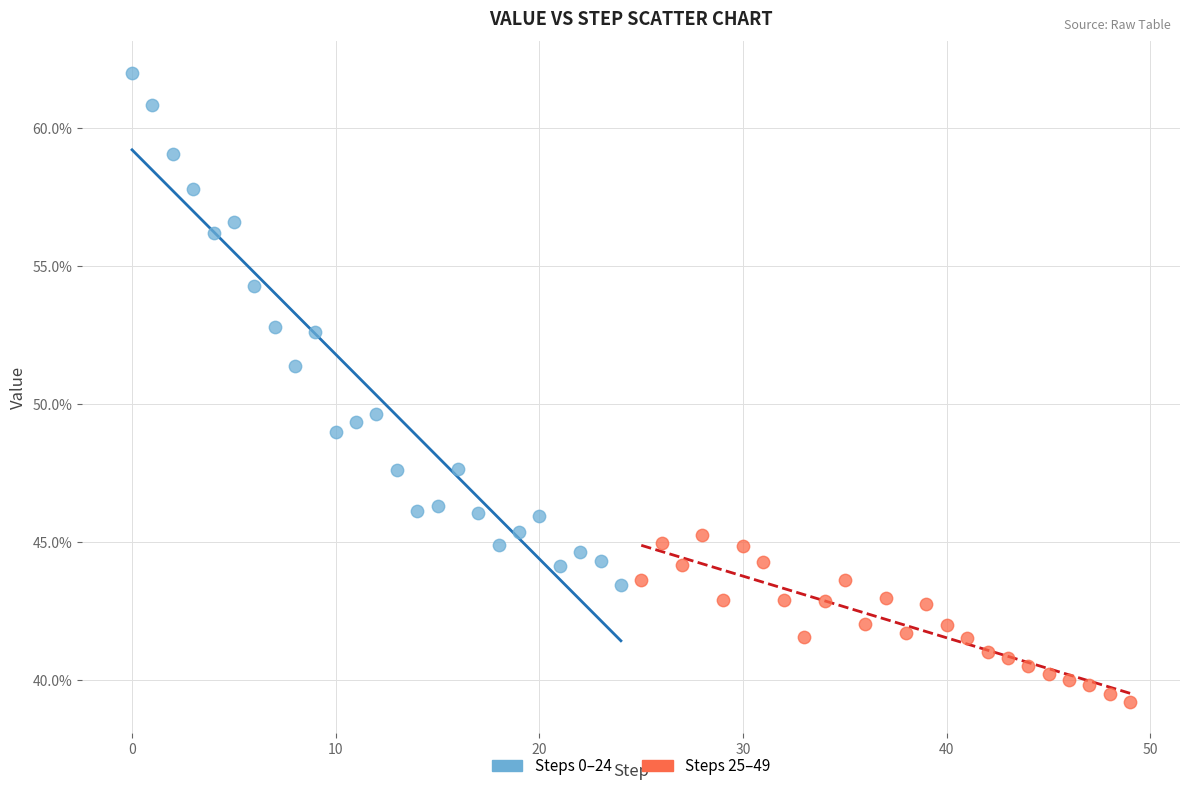

Which series contains the lowest Y value?

Steps 25–49